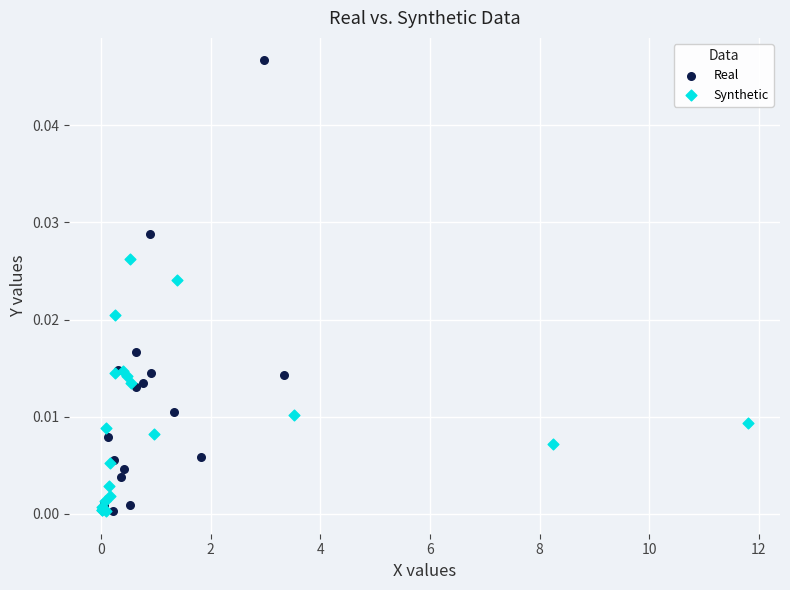

Which series has the largest Y range (max minus min)?

Real